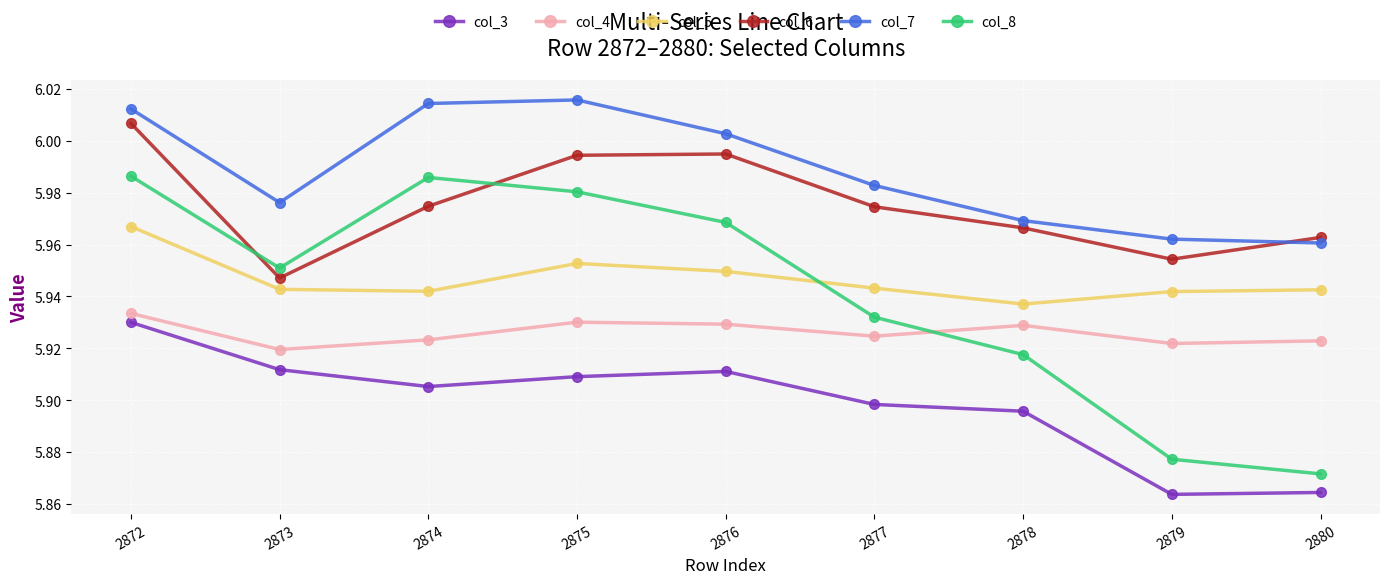

True or false: col_8 and col_3 intersect in this chart.

False